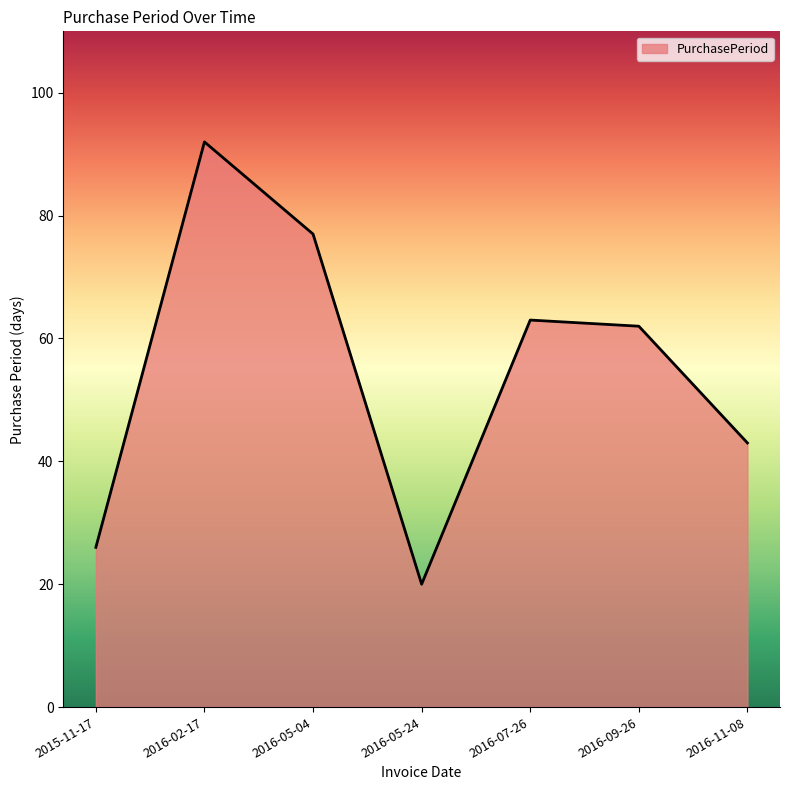

Reading right to left, list all the values displayed in this chart.

2016-11-08=43	2016-09-26=62	2016-07-26=63	2016-05-24=20	2016-05-04=77	2016-02-17=92	2015-11-17=26